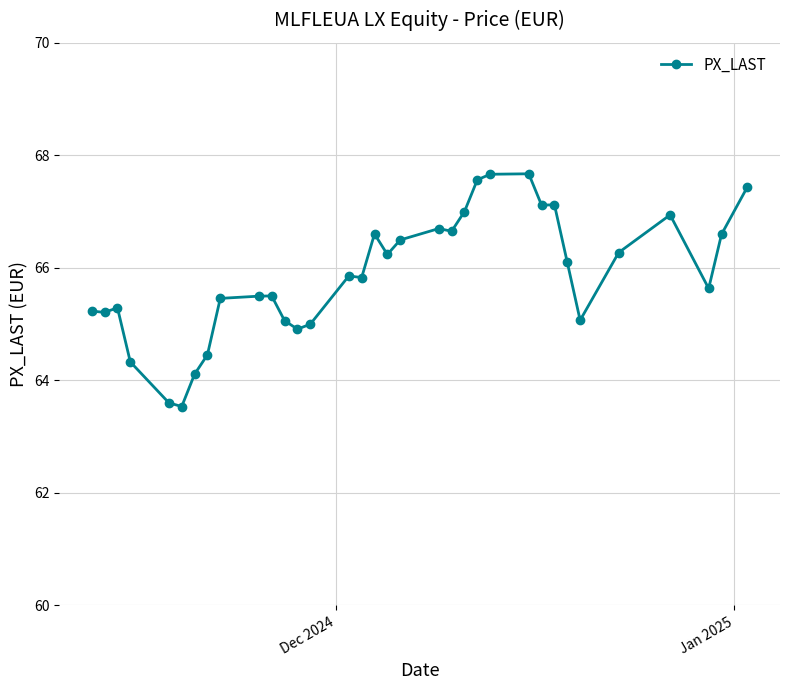

What is the sum of all values?

2239.7